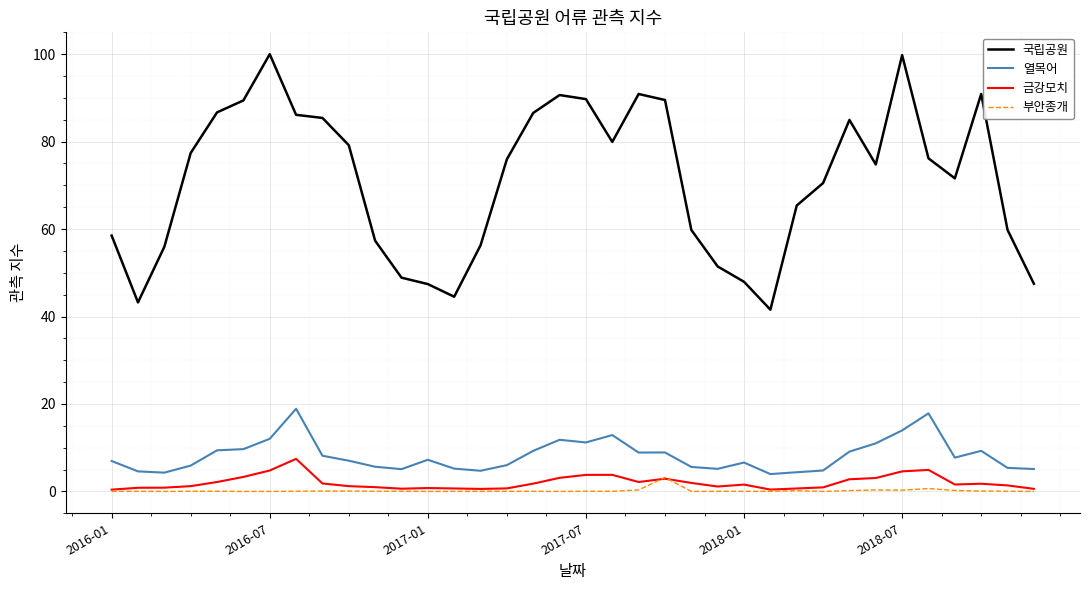

In 열목어, how many points are higher than both neighbors (excluding endpoints)?

8